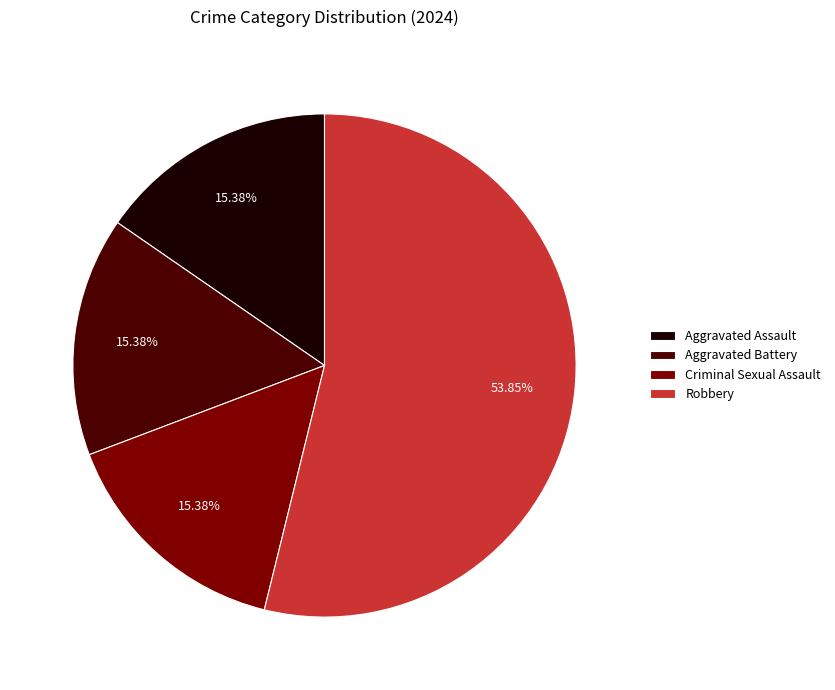

To the nearest percent, what portion does Aggravated Assault represent?

15%